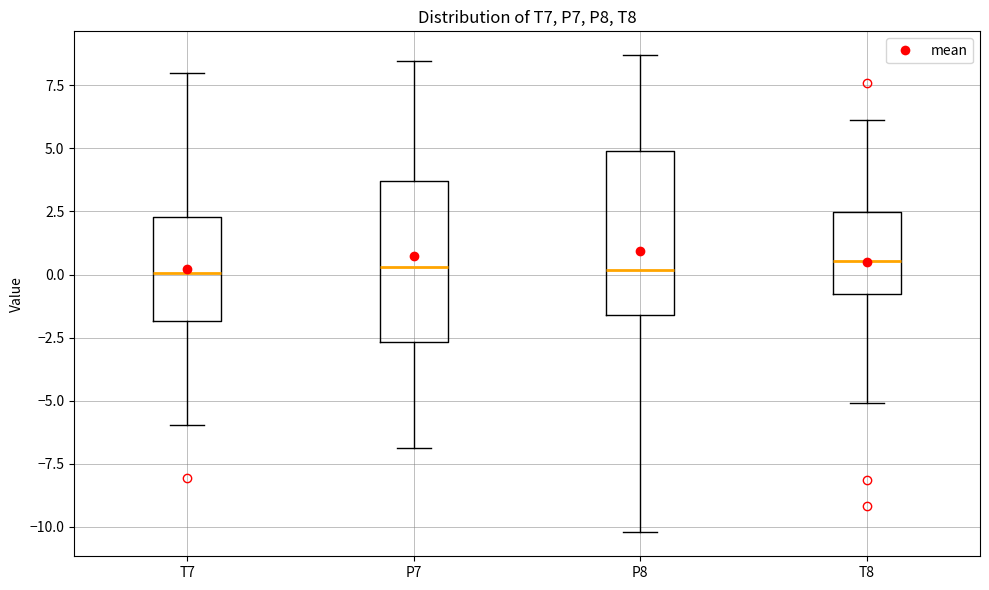

Reading left to right, read every box against the y-axis: the position of its median line, the range the box covers, and the ends of its whiskers. The values are not printed on the chart, so give them approximately, as read against the axis.

T7: median 0.0, box -2.0 to 2.5, whiskers -6.0 to 8.0
P7: median 0.5, box -2.5 to 3.5, whiskers -7.0 to 8.5
P8: median 0.0, box -1.5 to 5.0, whiskers -10.0 to 8.5
T8: median 0.5, box -1.0 to 2.5, whiskers -5.0 to 6.0